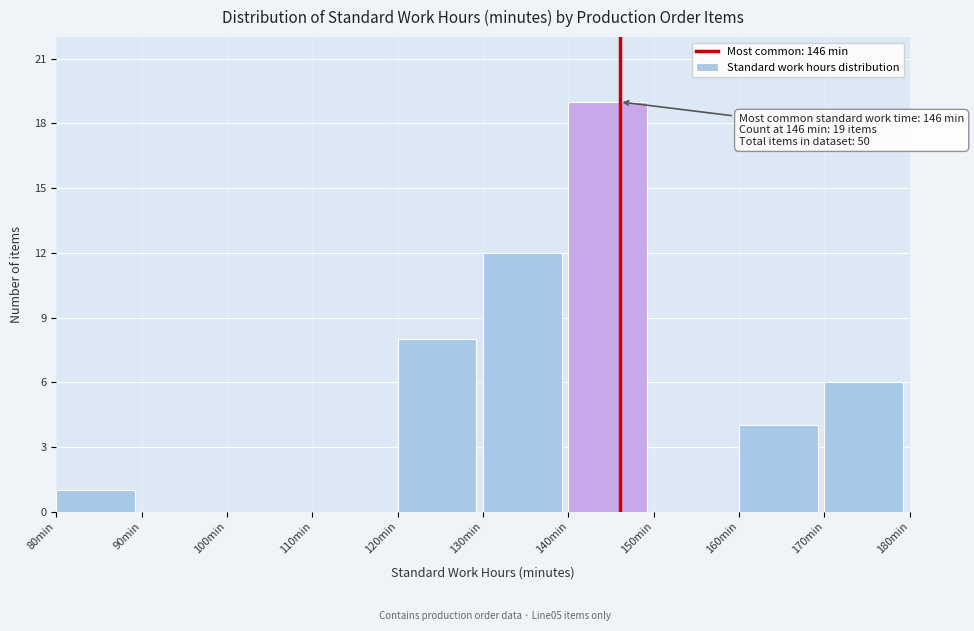

Which range on the x-axis has the tallest bar?

140 to 150